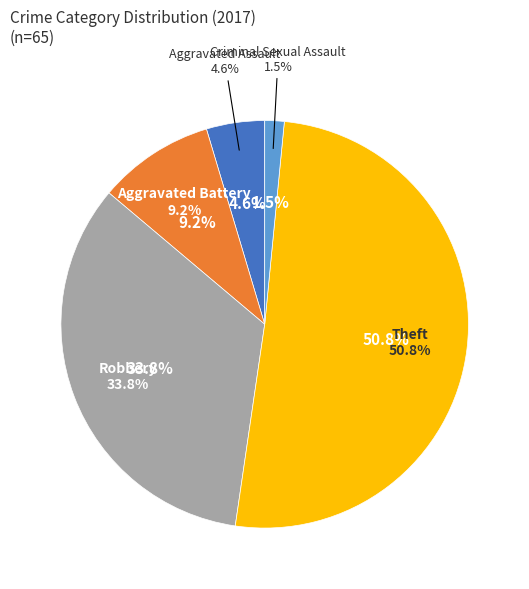

How many segments does this pie chart have?

5